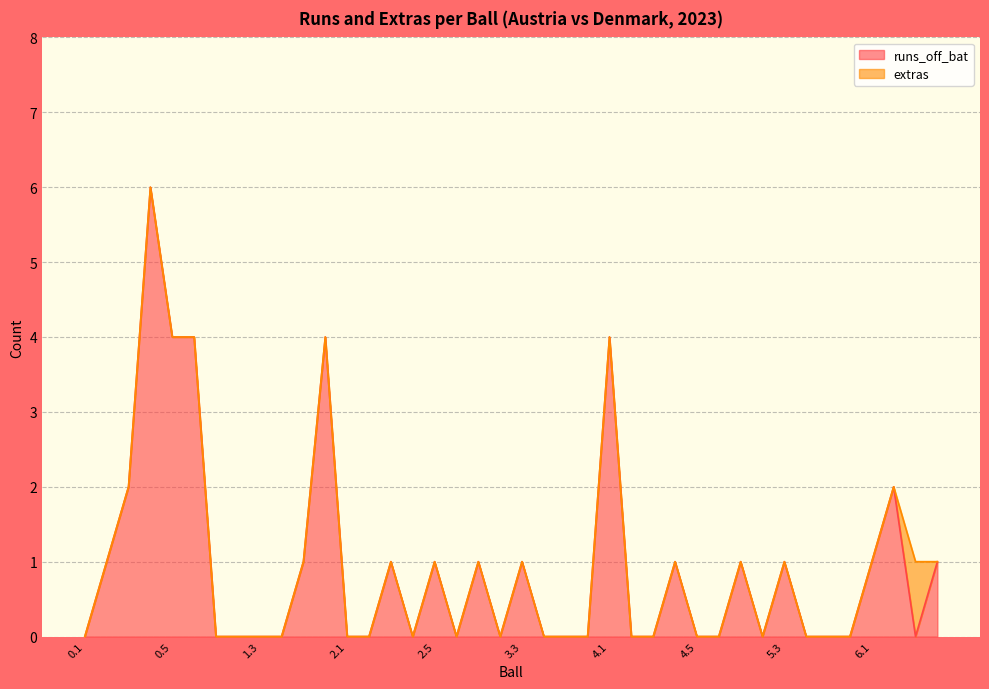

The chart shows a value of 2 at 2.3. True or false?

False